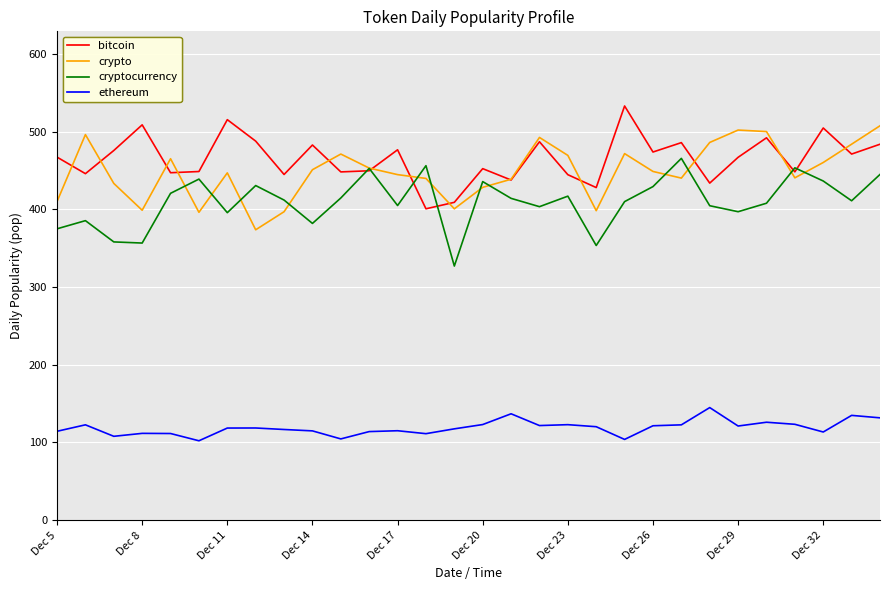

How many interior local peaks does the cryptocurrency series have?

9